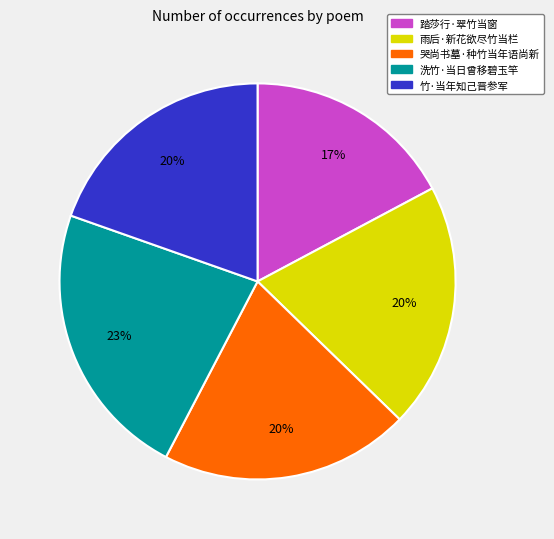

Count the number of slices in the pie.

5